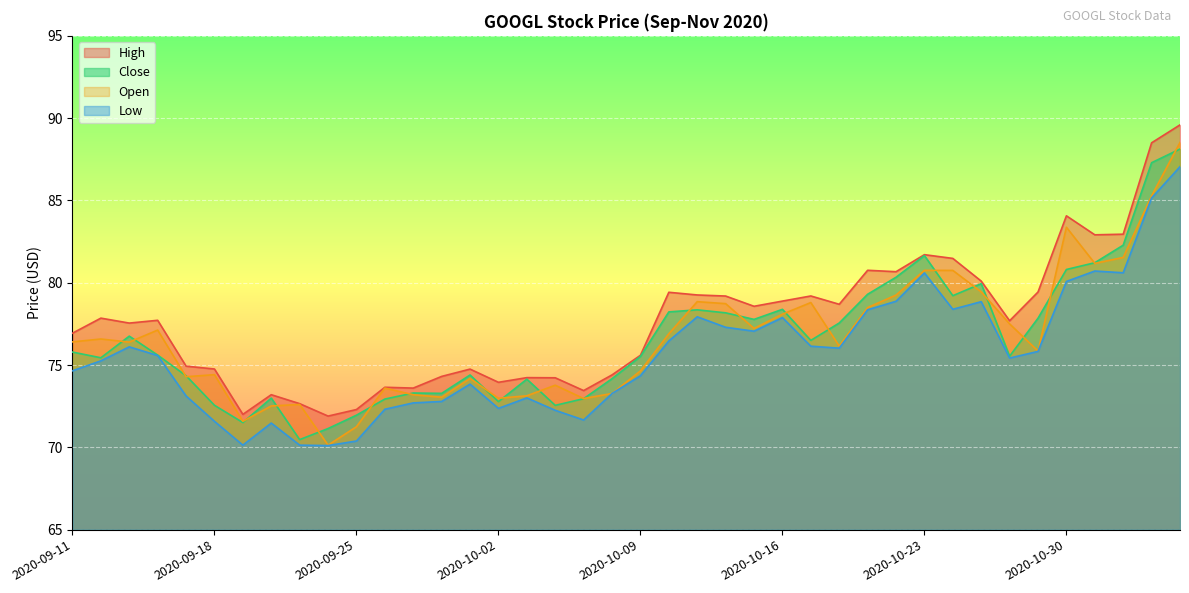

Which category has the highest value across all series?

2020-11-05